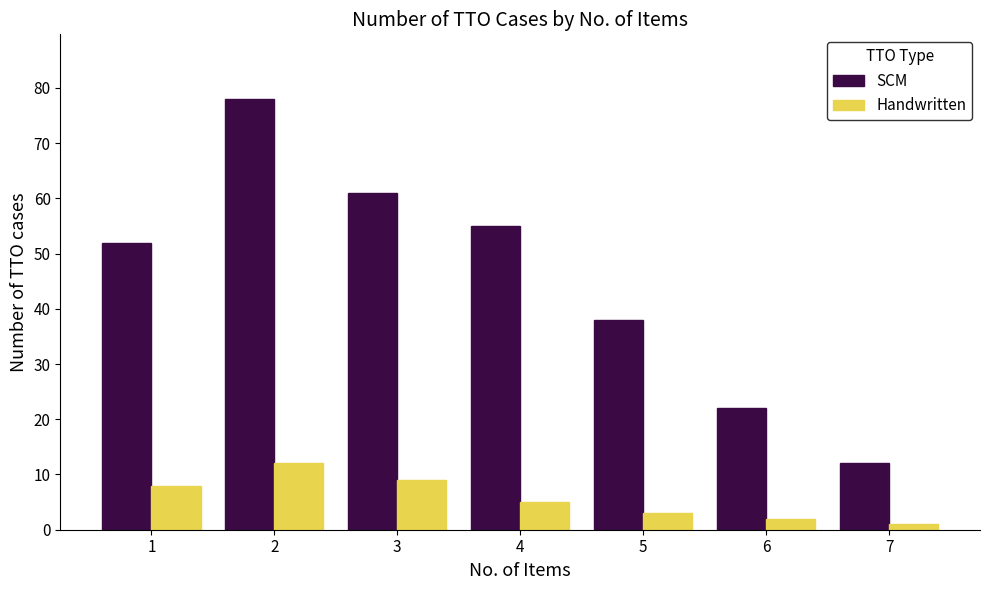

How many distinct data groups are displayed?

2